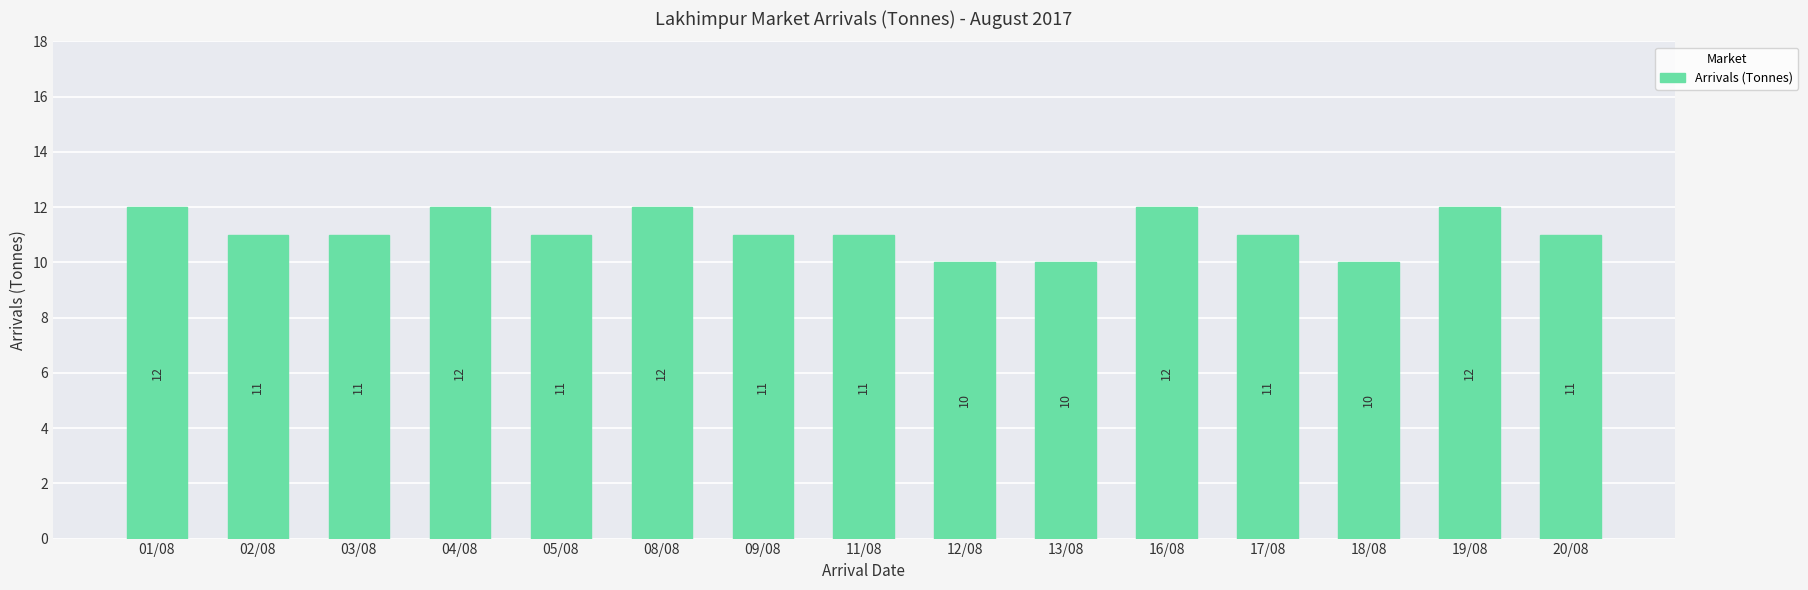

Count the values in the range 11 to 12.

12